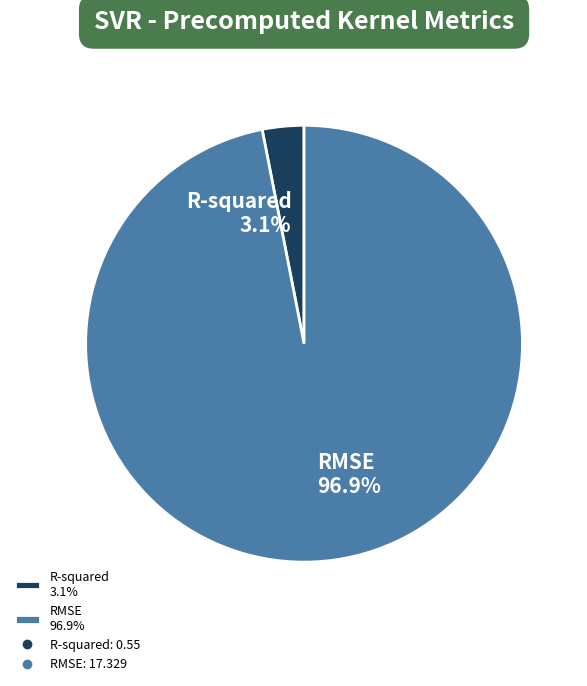

Rank the categories by value from lowest to highest.

R-squared, RMSE